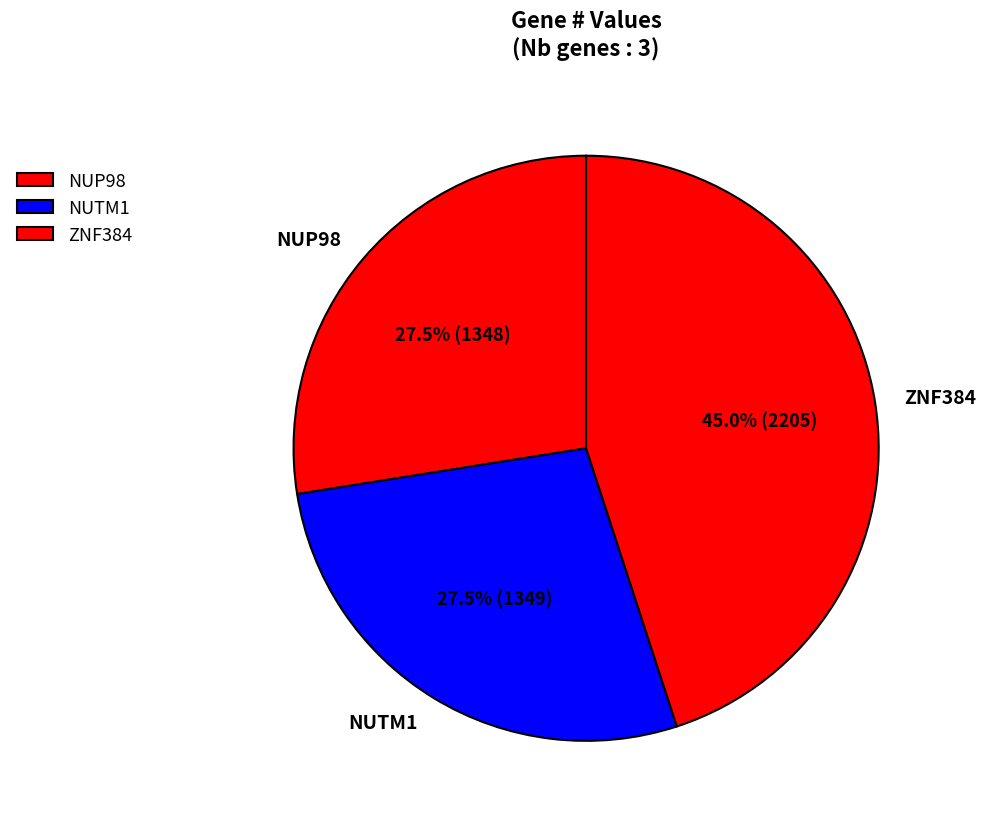

What is the largest slice in the pie chart?

ZNF384